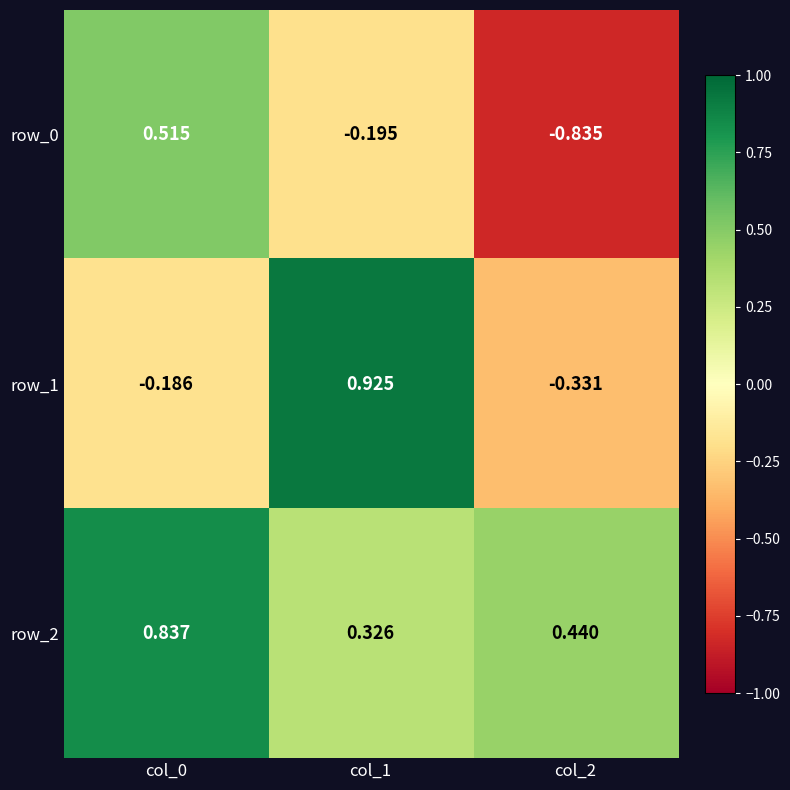

How many positive values does the row_1 series have?

1